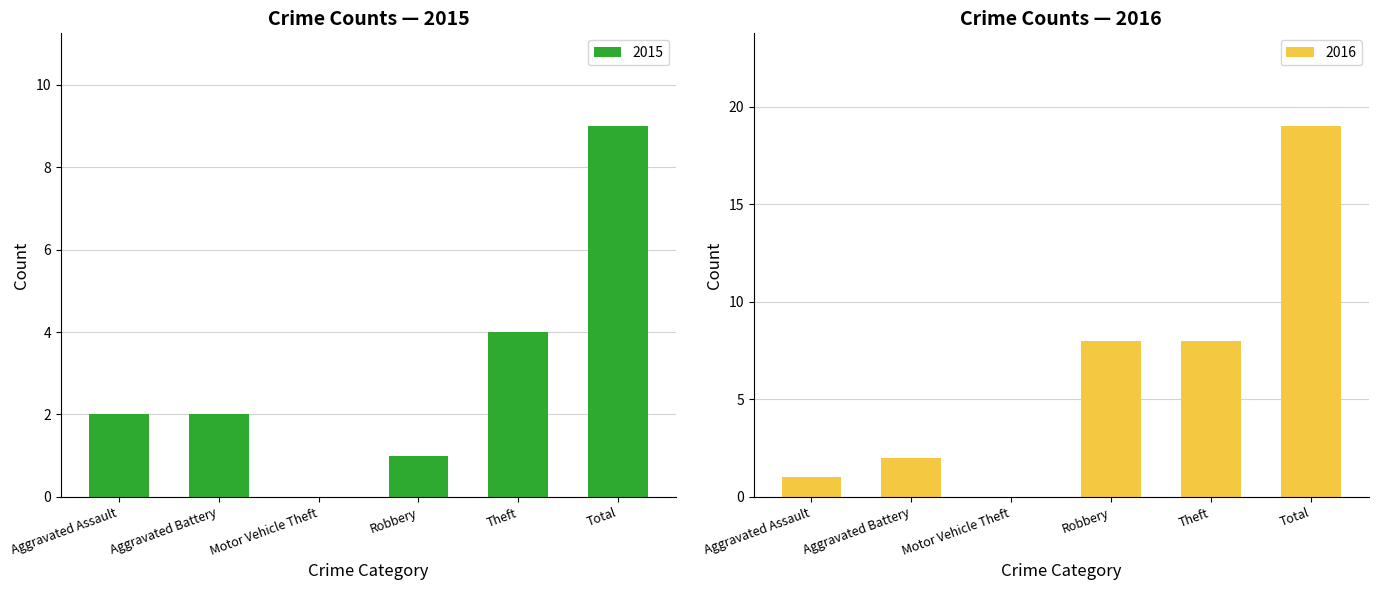

At how many categories does at least one series exceed 0?

5